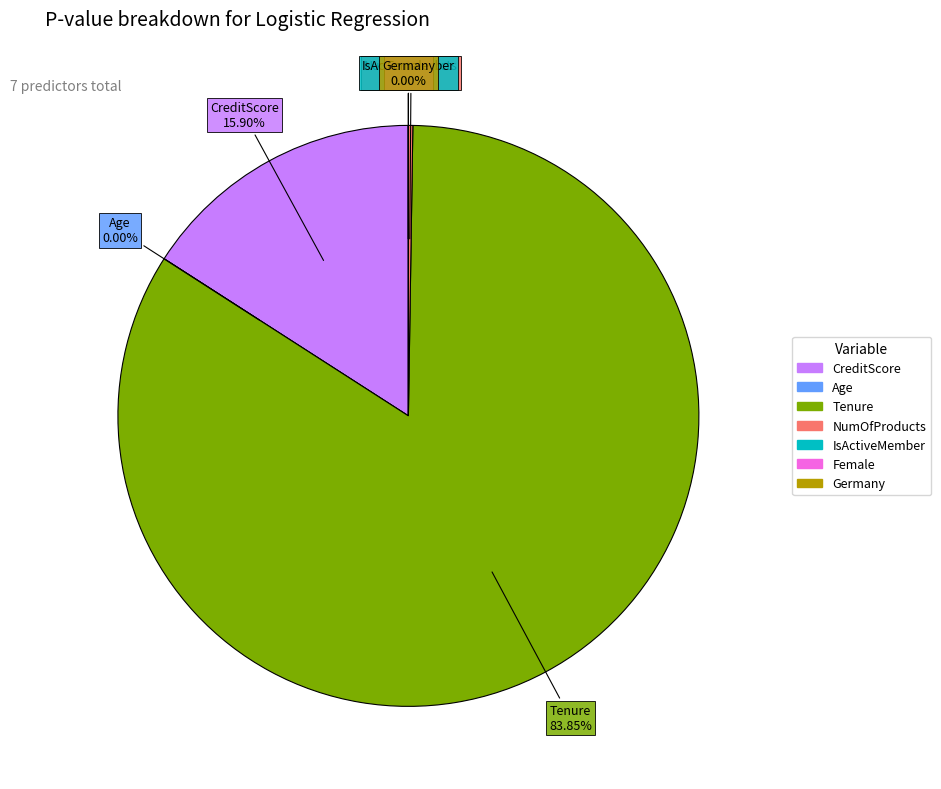

What is the majority slice?

Tenure